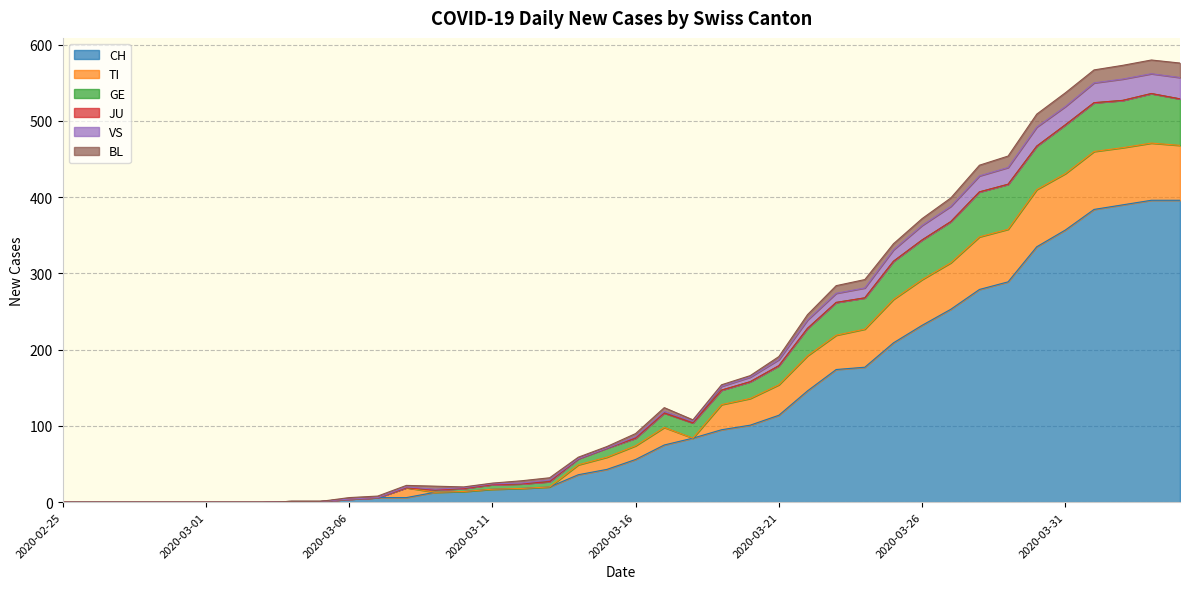

Where is CH nearest to the value 198?

2020-03-25